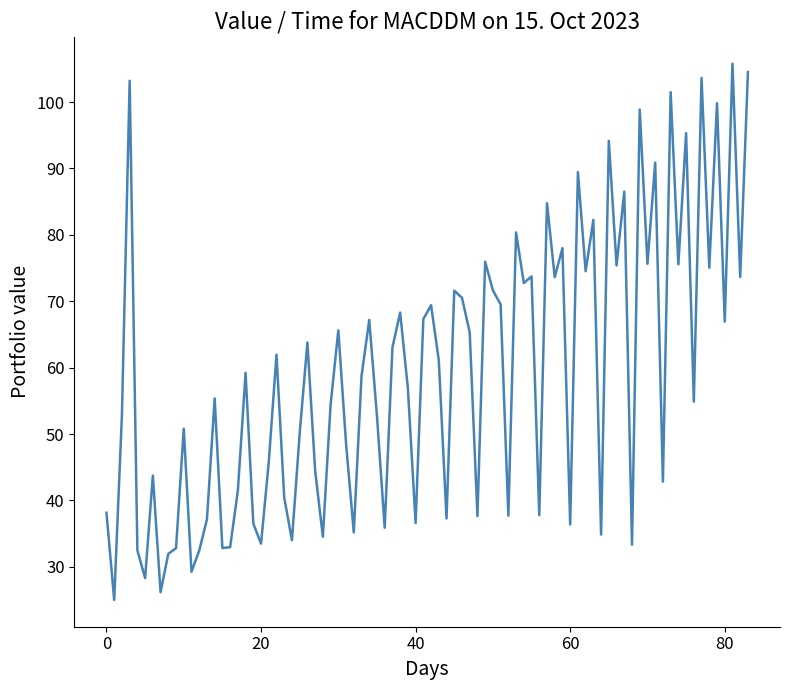

What is the difference between the maximum and minimum values?

80.8